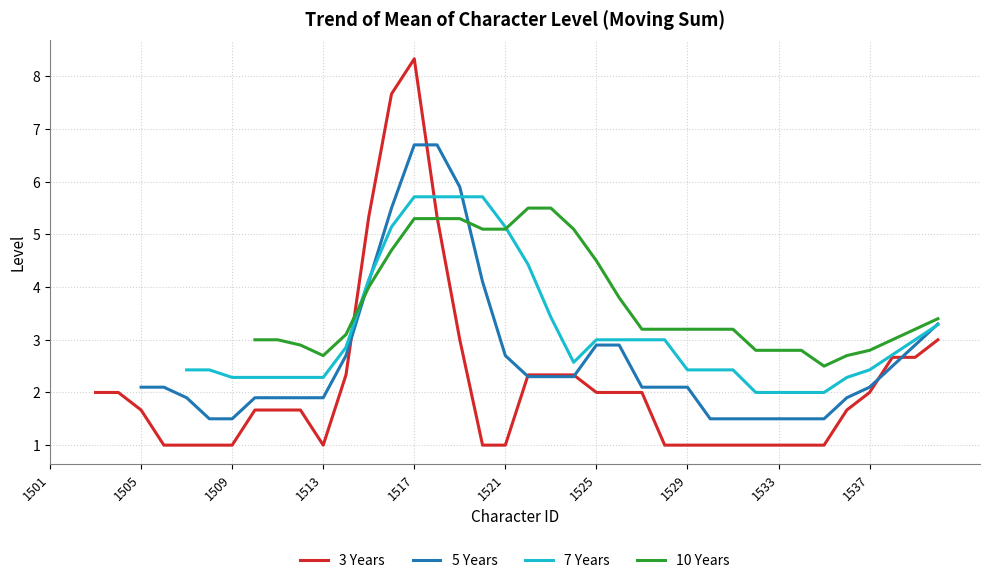

What is the lowest value of the 3 Years series?

1.0